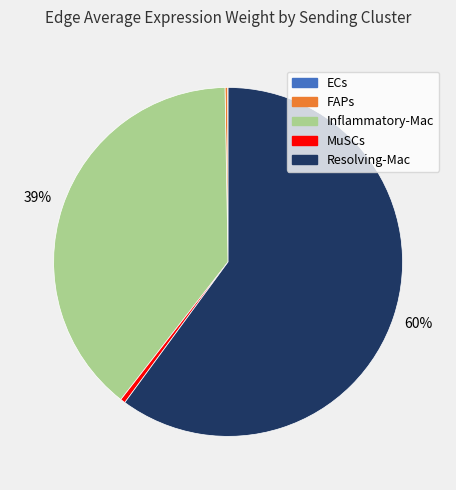

Does Resolving-Mac represent more than half of the total?

Yes